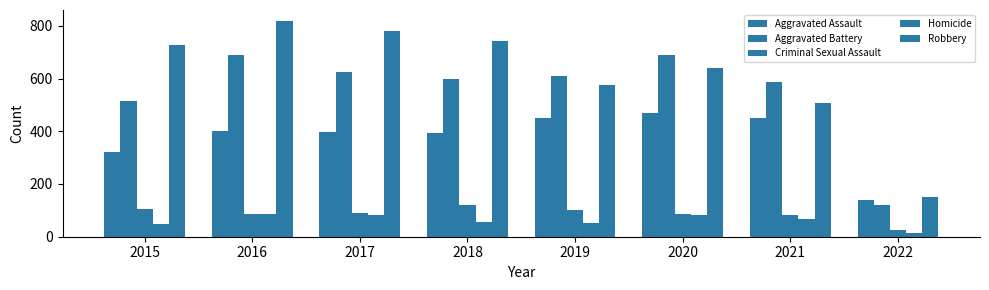

At which label does Aggravated Battery reach its peak?

2016